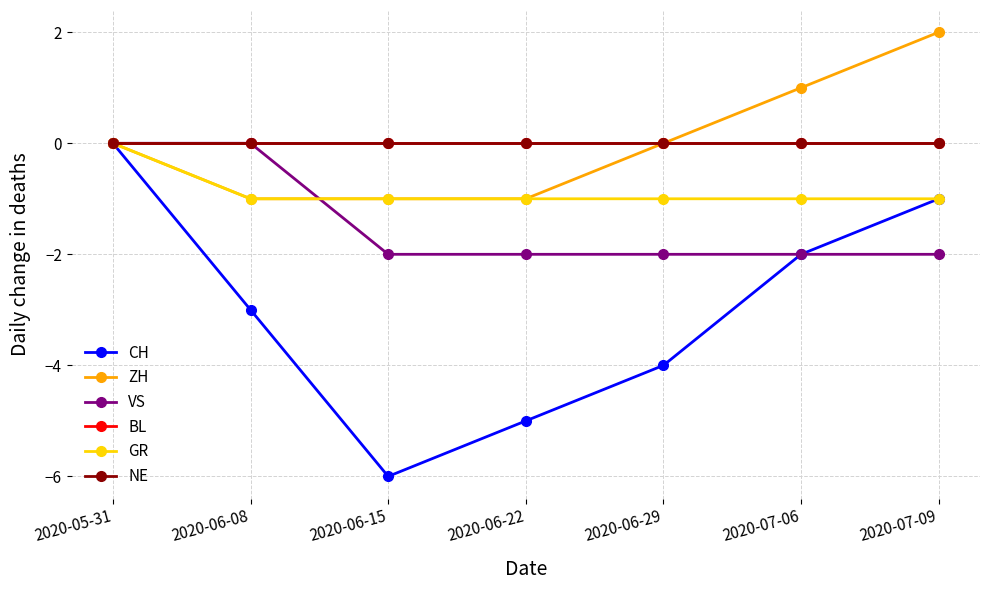

At 2020-07-09, list the series in order from smallest to largest.

VS, CH, GR, BL, NE, ZH